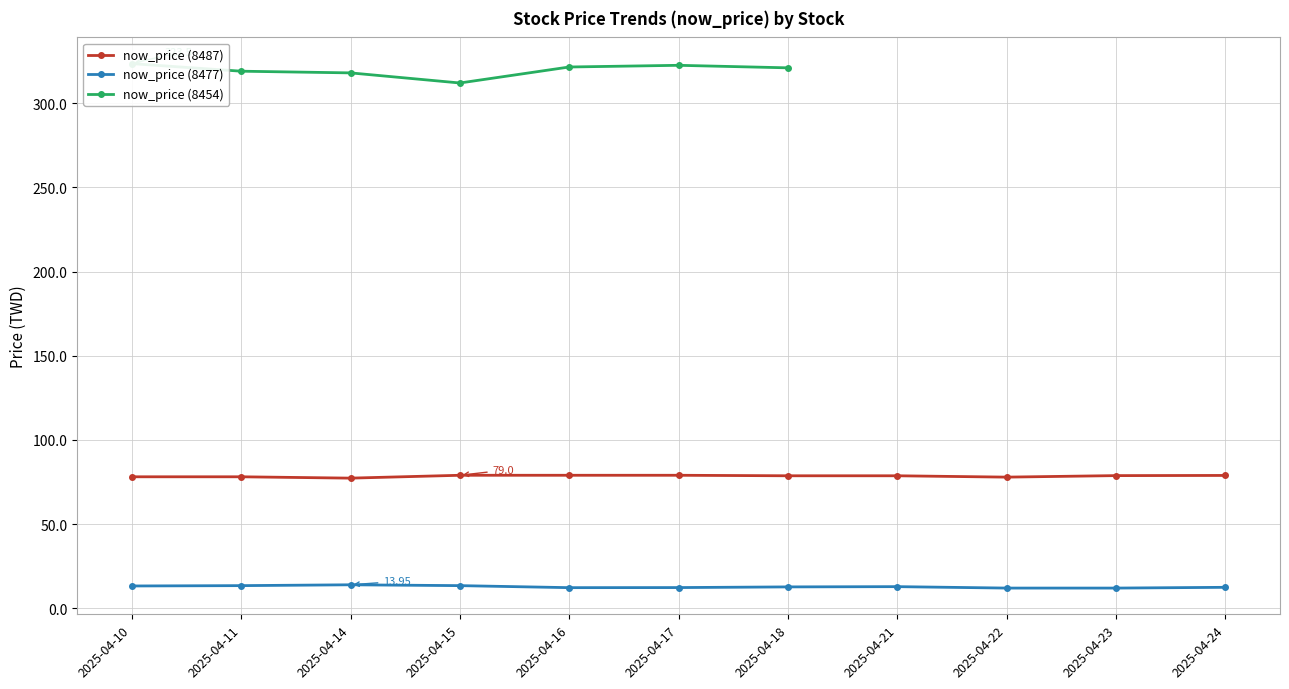

Where is now_price (8487) nearest to the value 78?

2025-04-10